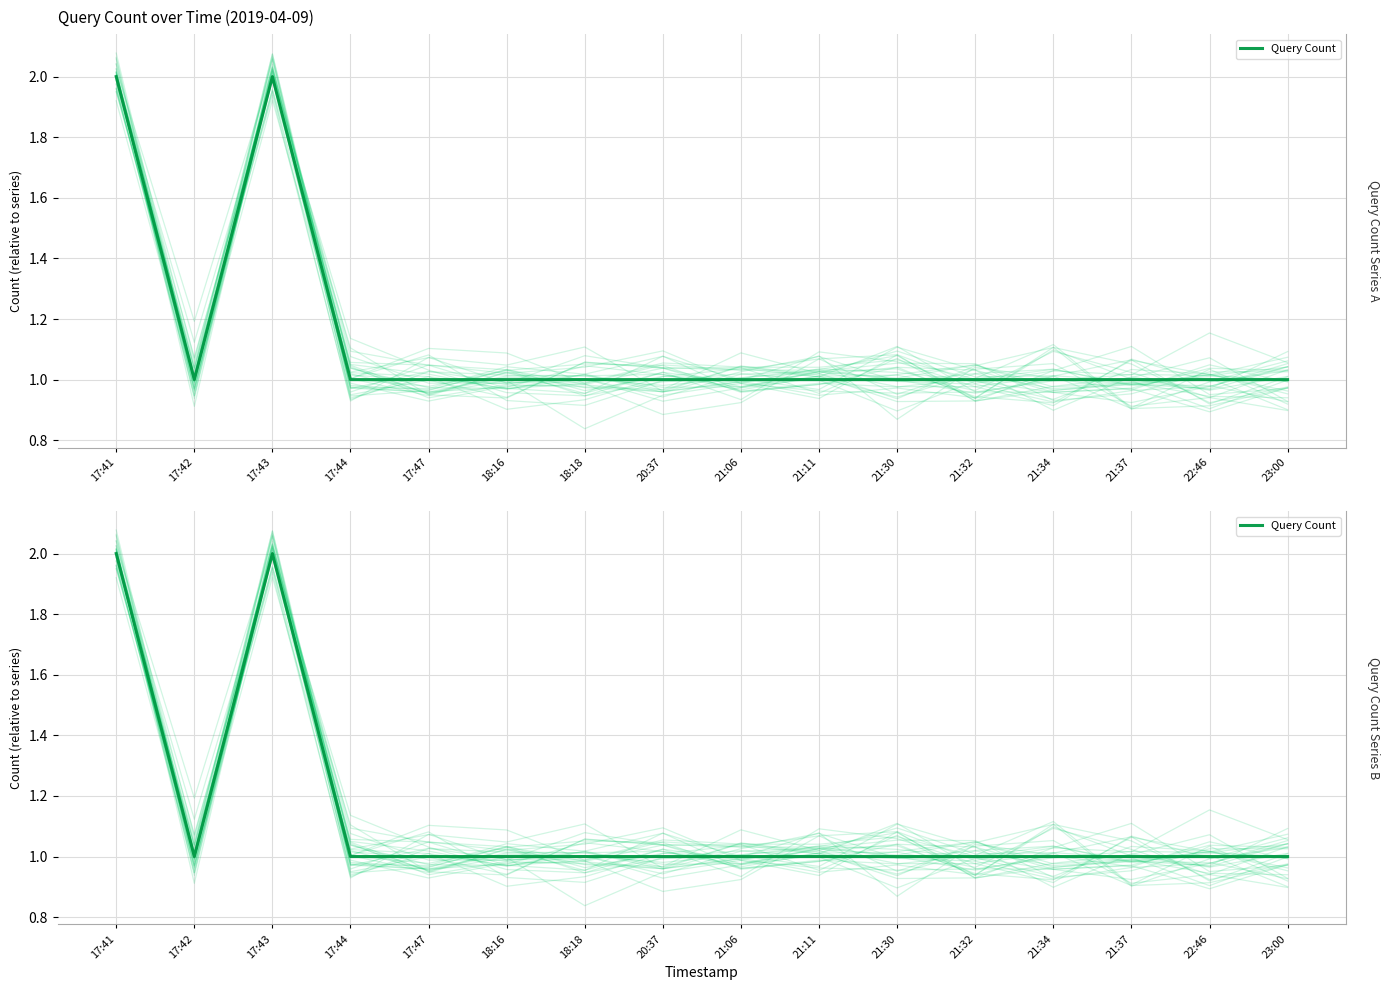

How many categories are shown in the chart?

16